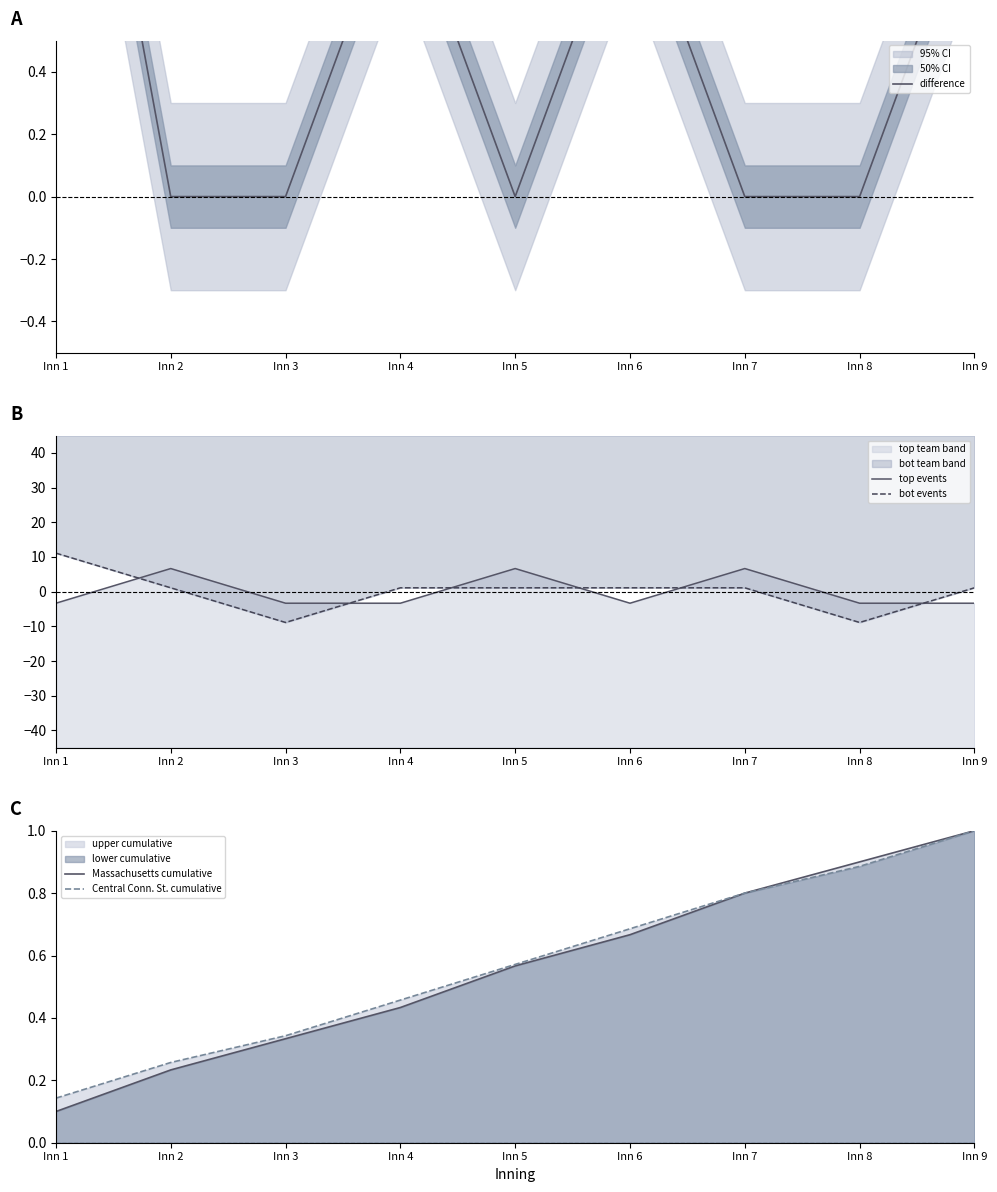

How many difference values are between 0 and 1?

8